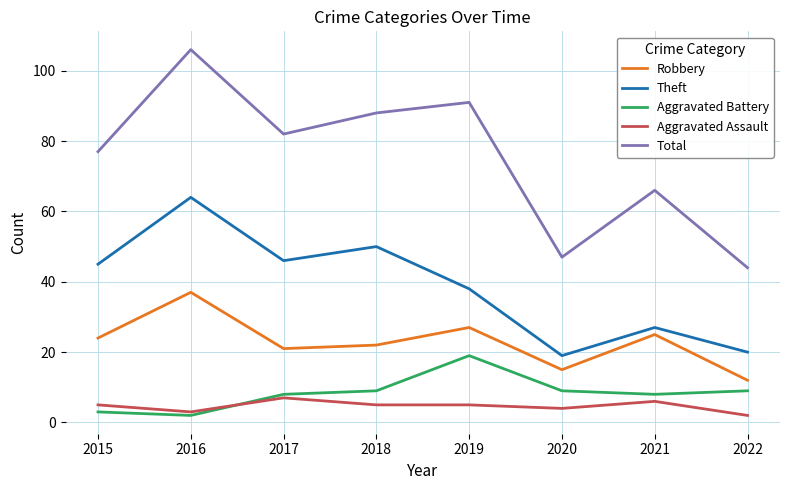

How many lines are shown in the chart?

5